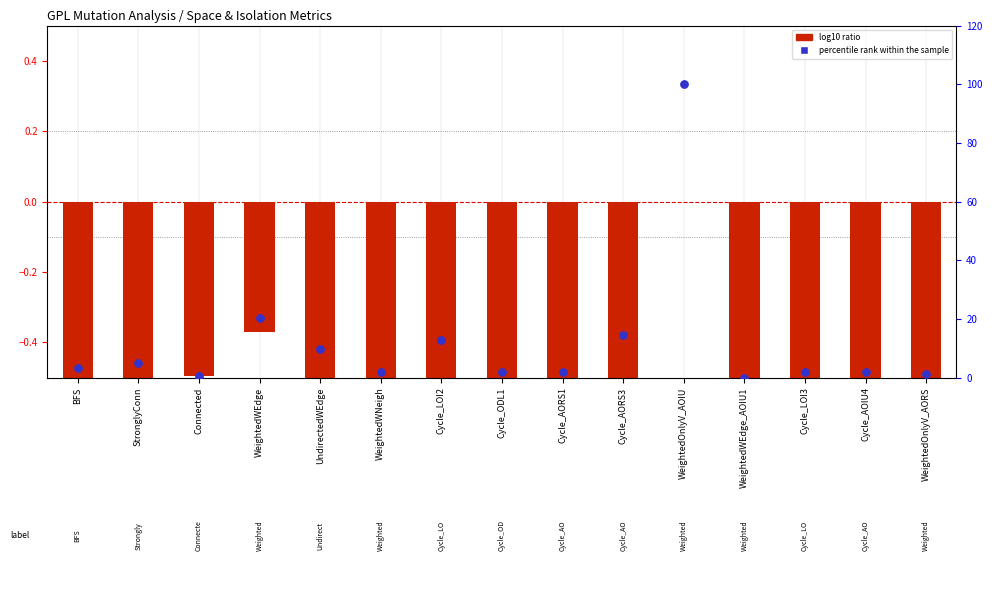

Which series reaches the minimum Y coordinate?

log10 ratio